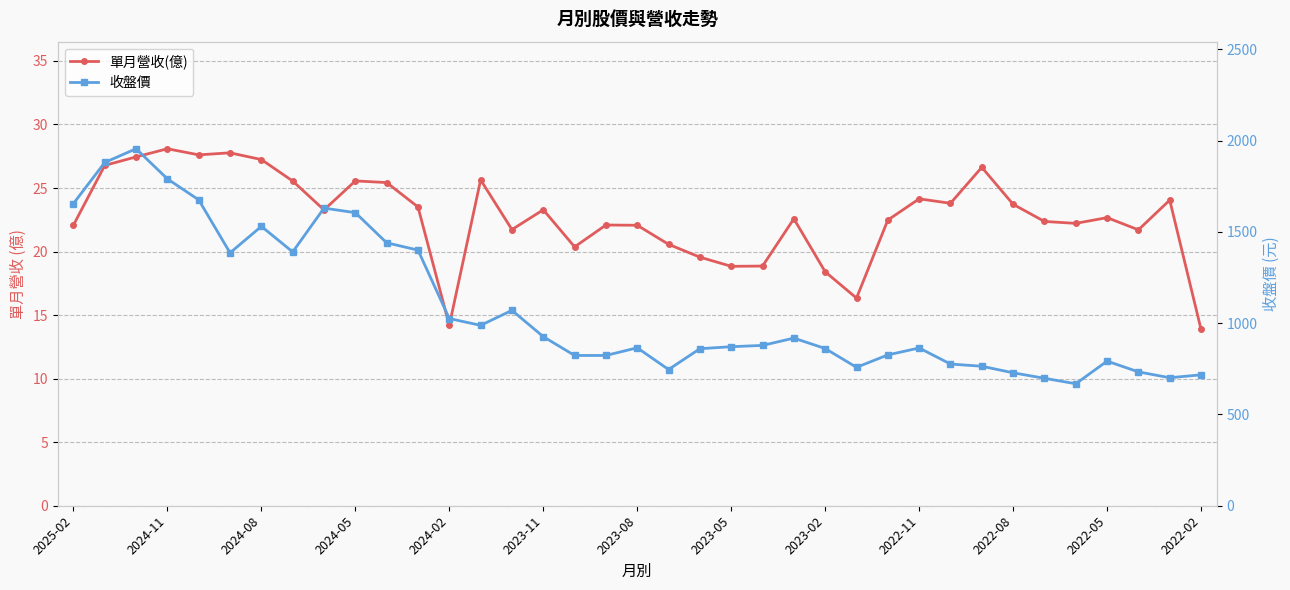

Reading left to right, what are all the values shown in this chart?

單月營收(億): 22.1	26.8	27.4	28.1	27.6	27.8	27.2	25.6	23.3	25.6	25.4	23.5	14.2	25.6	21.7	23.3	20.4	22.1	22.1	20.6	19.6	18.8	18.9	22.6	18.4	16.3	22.5	24.1	23.8	26.6	23.7	22.4	22.2	22.7	21.7	24.1	13.9
收盤價: 1655.0	1880.0	1955.0	1790.0	1675.0	1385.0	1530.0	1390.0	1630.0	1605.0	1440.0	1400.0	1025.0	988.0	1070.0	926.0	823.0	823.0	865.0	746.0	860.0	871.0	878.0	918.0	861.0	758.0	826.0	864.0	776.0	764.0	728.0	698.0	668.0	792.0	733.0	701.0	717.0